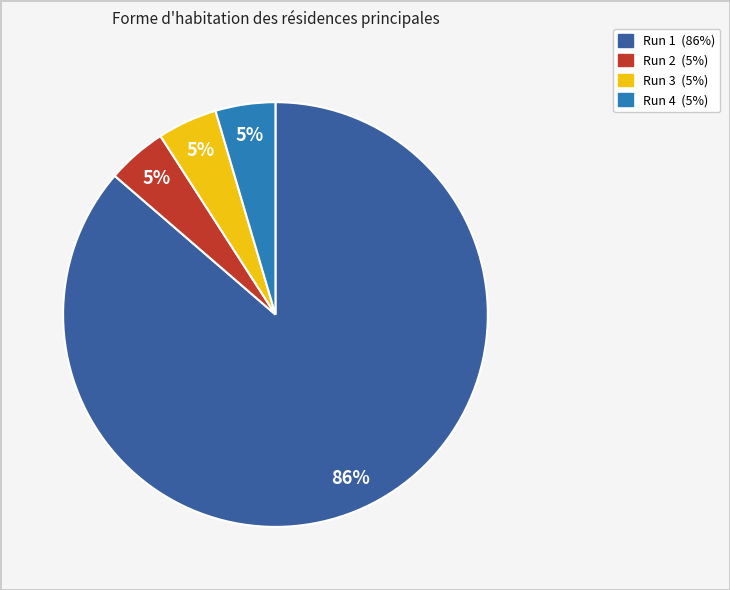

Count the number of slices in the pie.

4